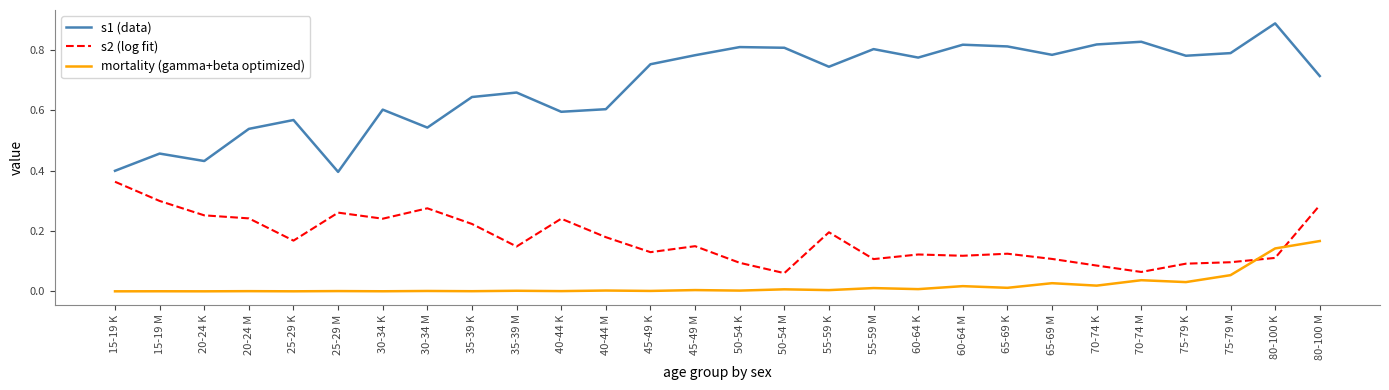

How many times do s2 (log fit) and mortality (gamma+beta optimized) cross each other?

2